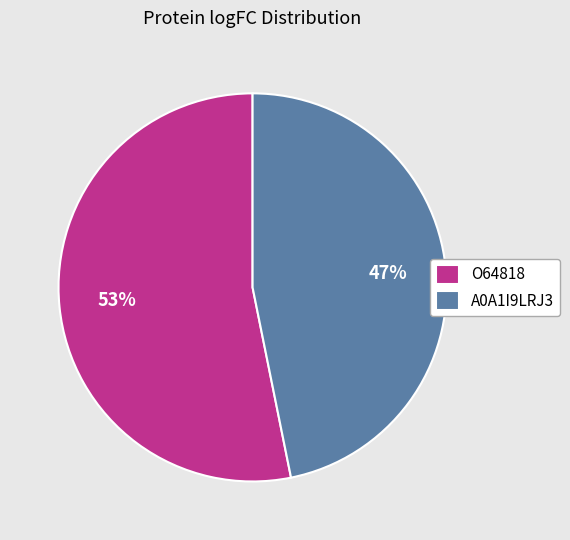

Which has a higher value, O64818 or A0A1I9LRJ3?

O64818